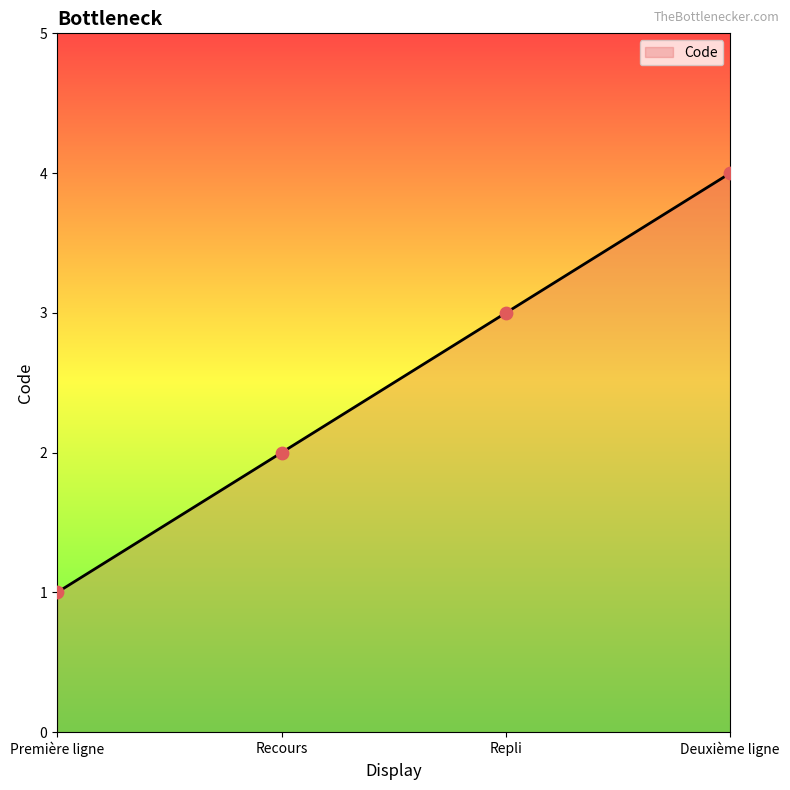

What is the ratio of the value at Recours to the value at Première ligne?

2.0